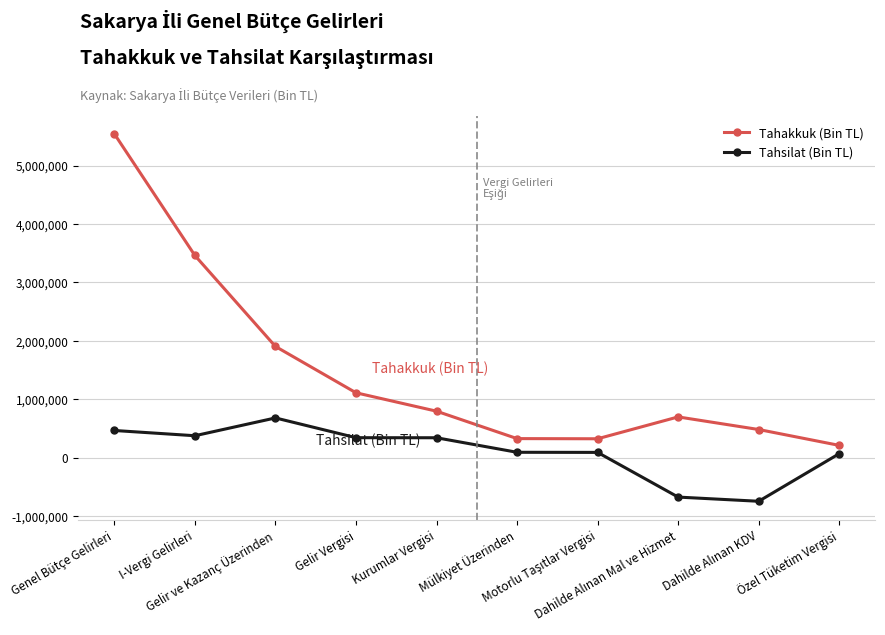

What is the difference between the second highest and minimum values in the Tahakkuk (Bin TL) series?

3251828